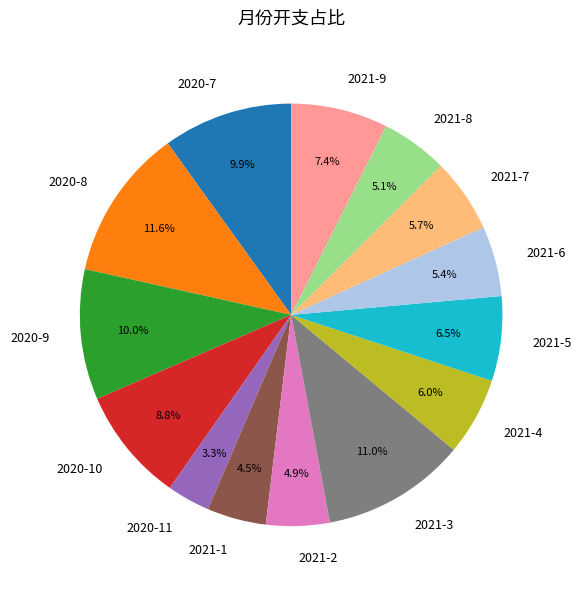

Is 2021-1 the majority of the pie?

No